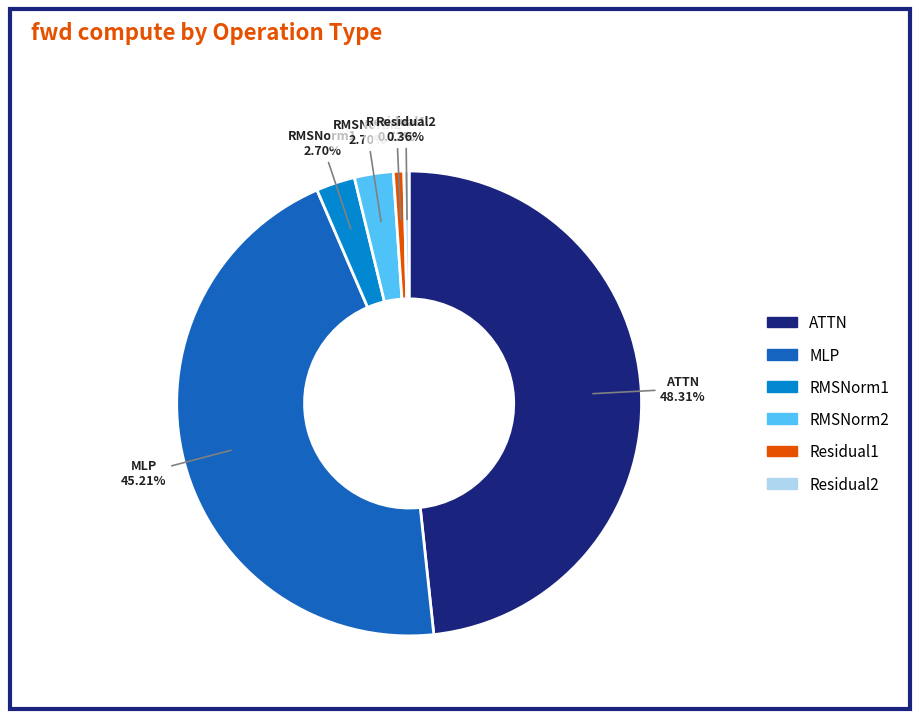

Count the number of slices in the pie.

6